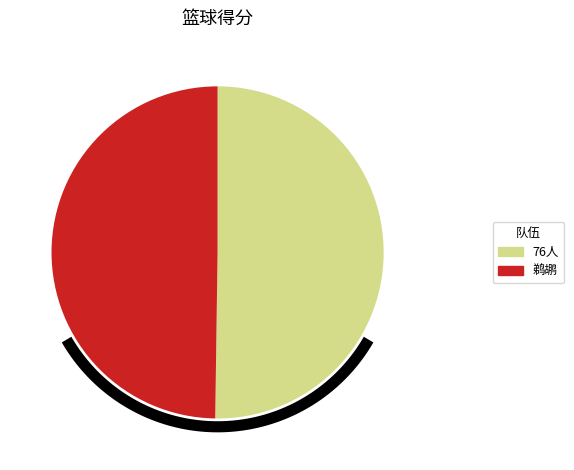

What is the largest slice in the pie chart?

76人